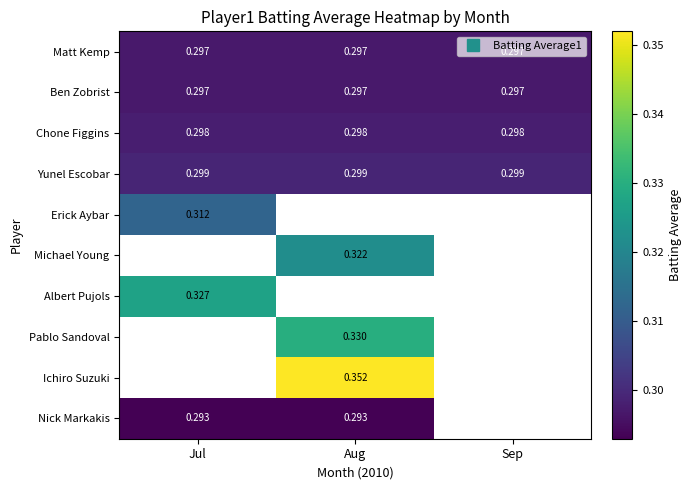

True or false: Ichiro Suzuki has a value of 0.6 at Aug.

False